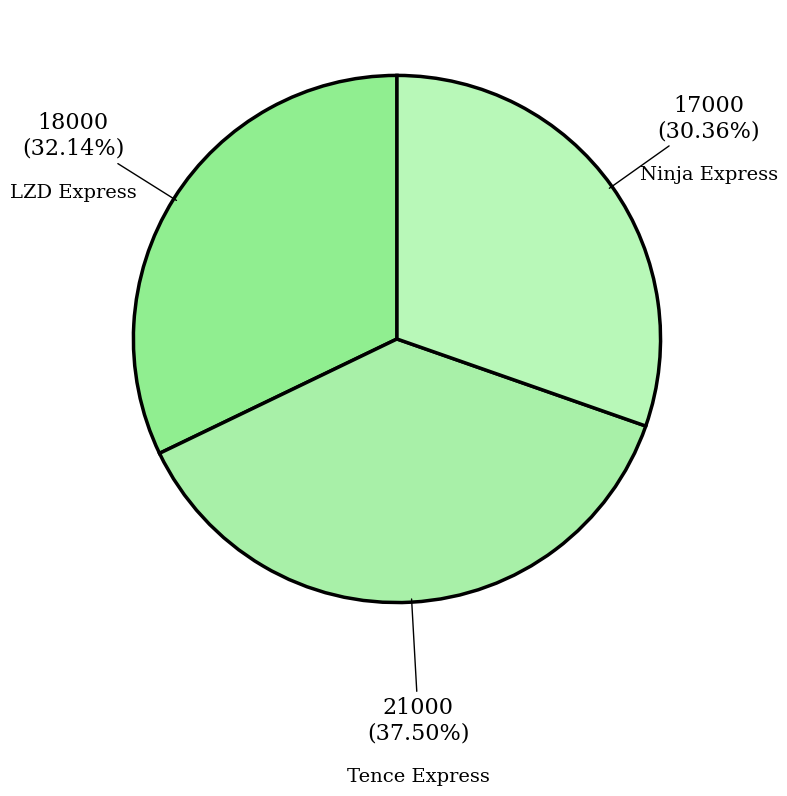

How many segments does this pie chart have?

3